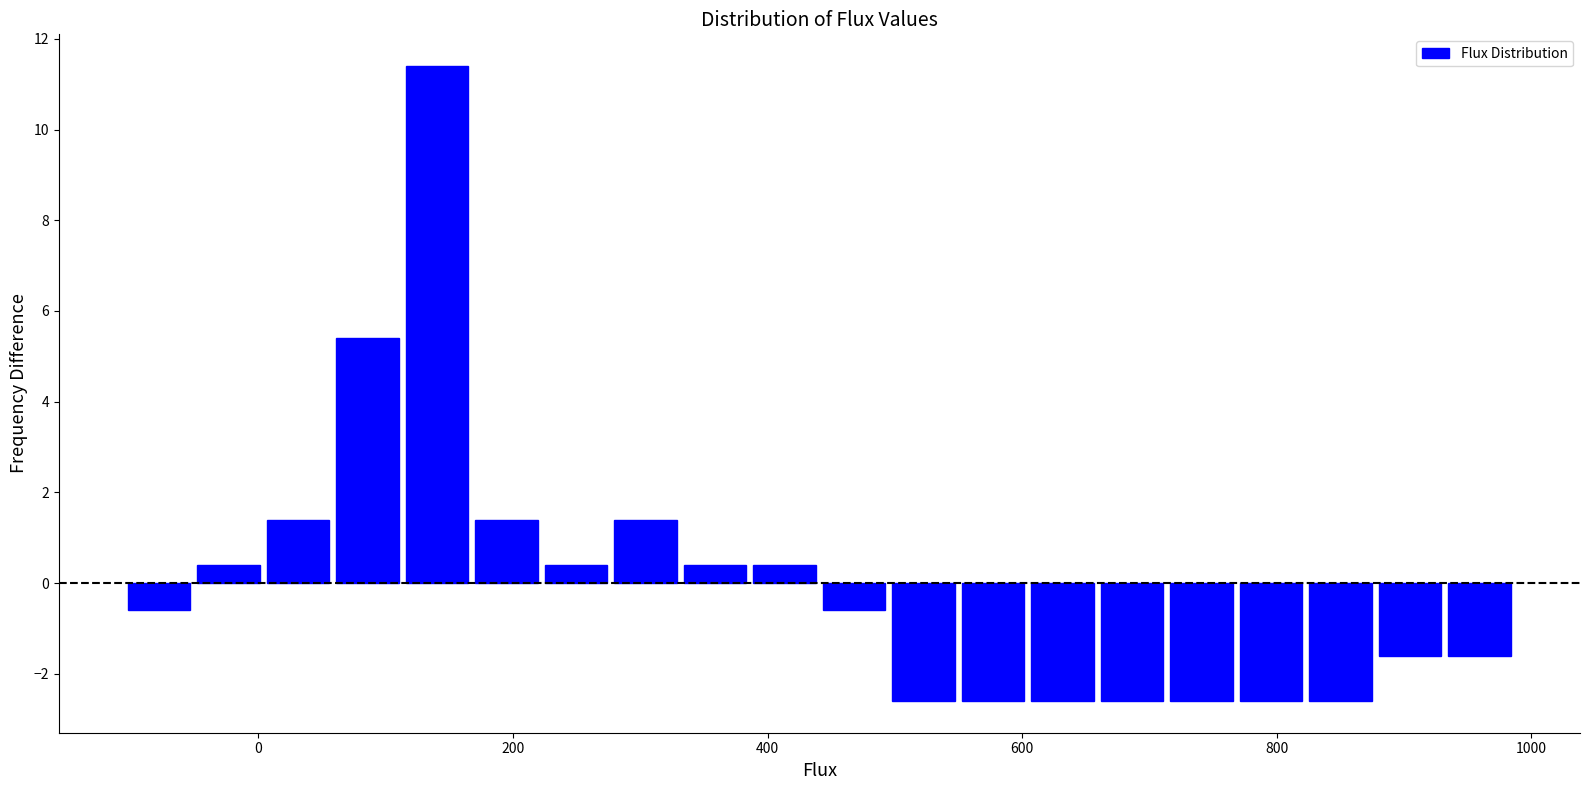

Read against the x-axis, roughly where is the centre of the tallest bar?

140